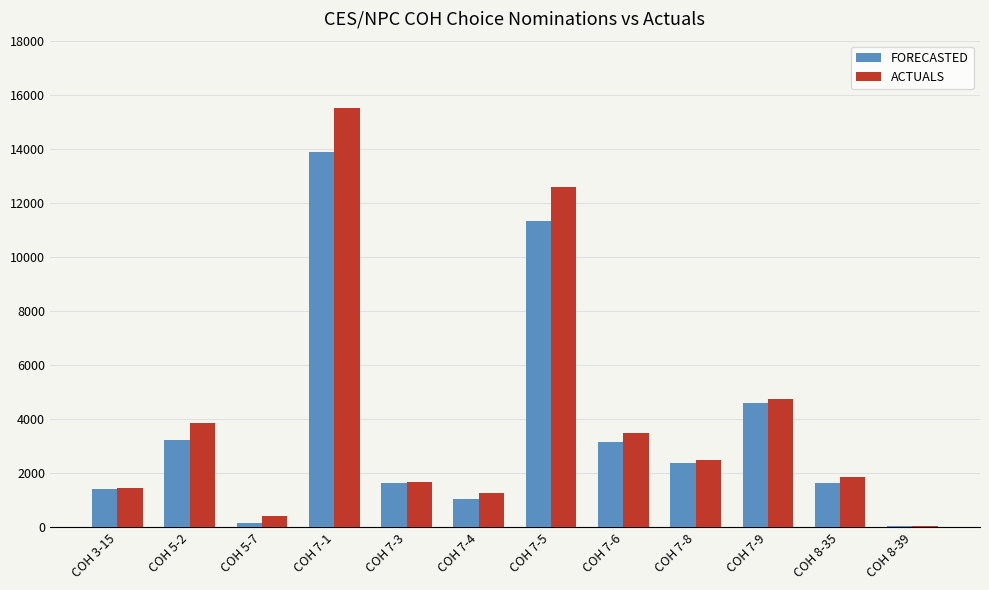

What is the sum of all FORECASTED values?

44504